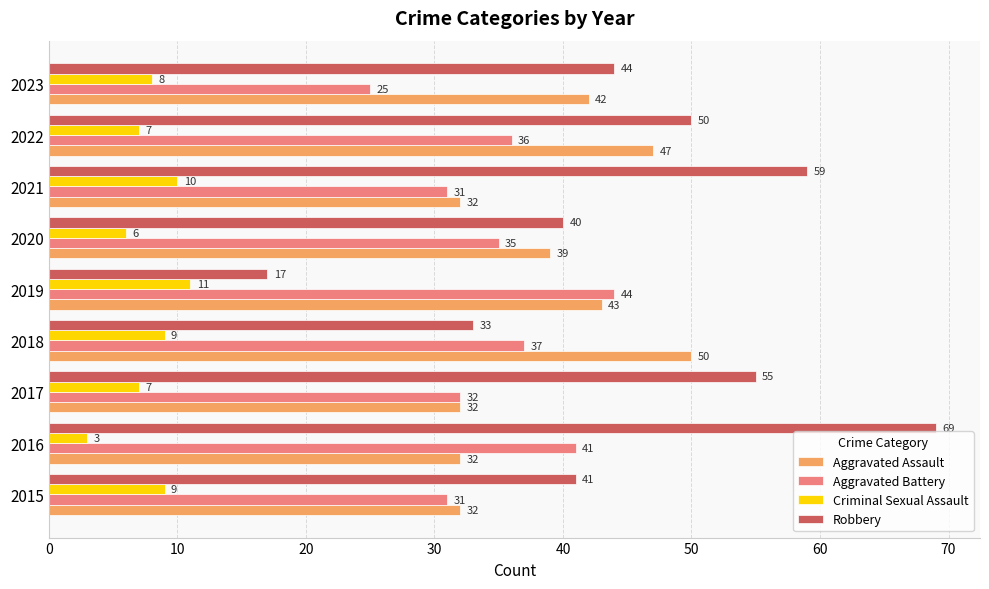

Which series has the largest total across all categories?

Robbery